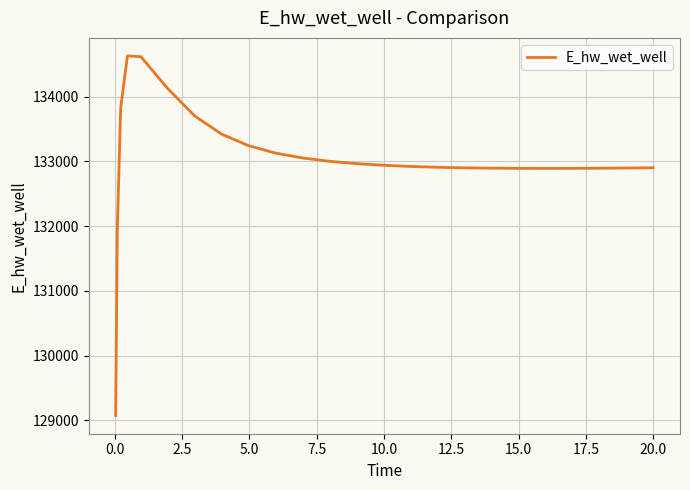

What is the difference between the maximum and minimum values?

5557.9